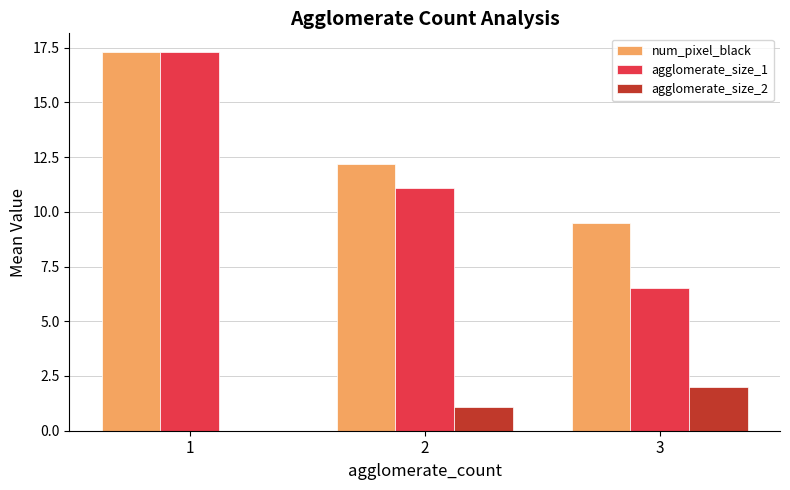

Which category has the highest value in the agglomerate_size_2 series?

3